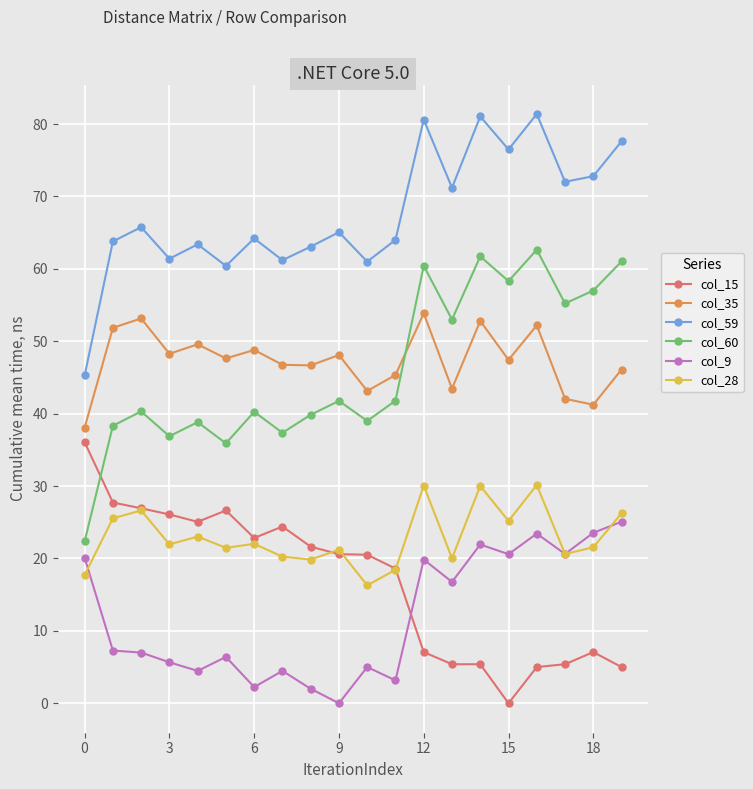

List the series in order of their peak value, lowest first.

col_9, col_28, col_15, col_35, col_60, col_59